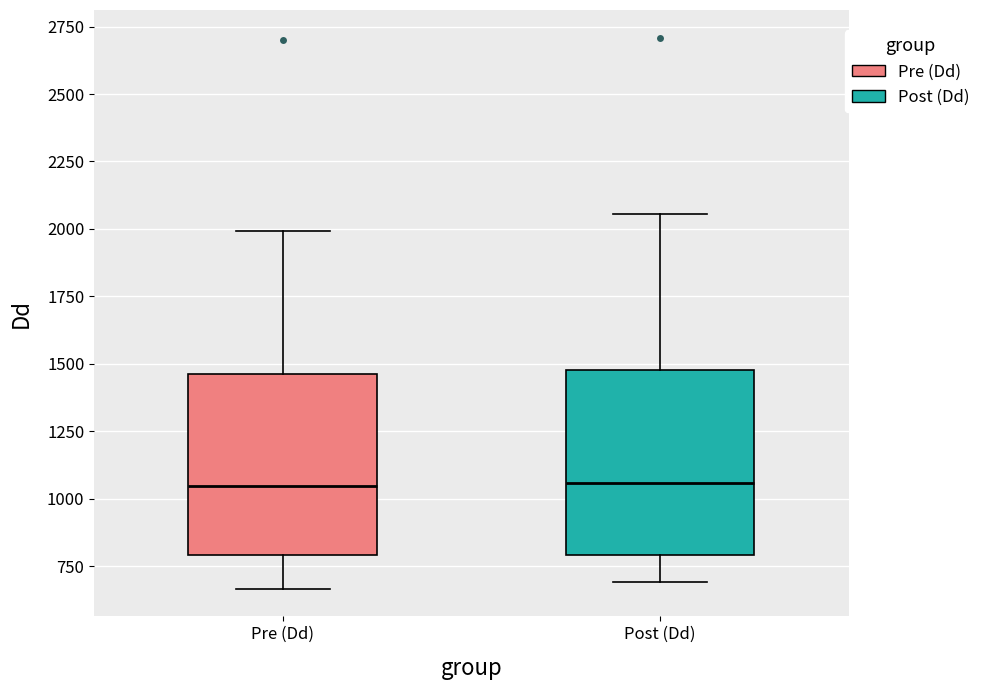

Where is the upper edge of the box for Pre (Dd) on the y-axis? The values are not printed on the chart, so give them approximately, as read against the axis.

1450